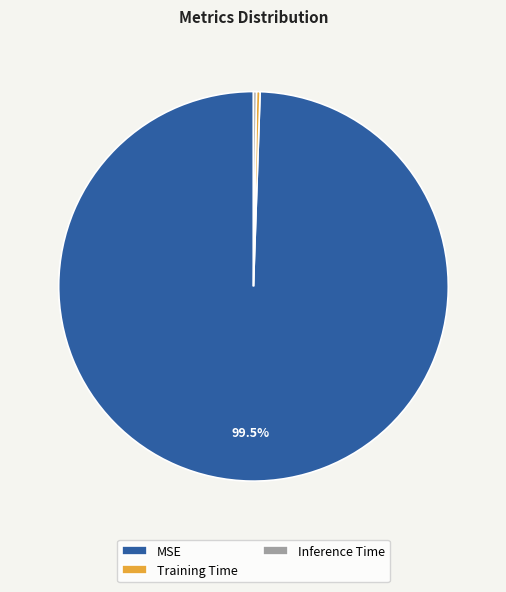

Between MSE and Training Time, which is larger?

MSE